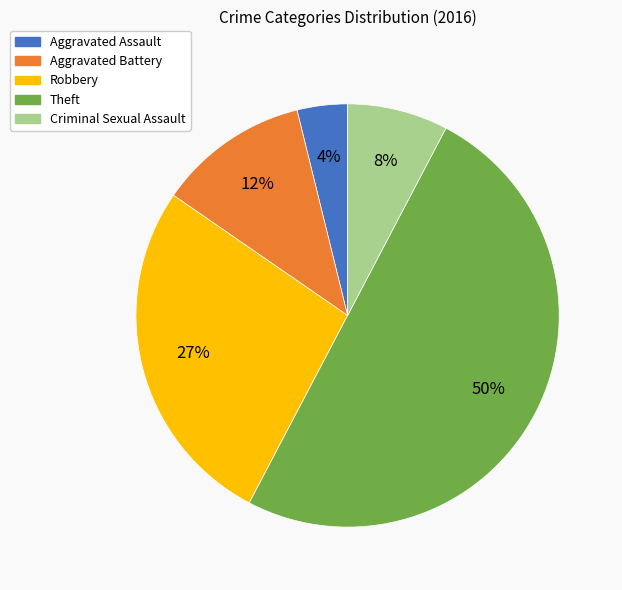

Which category has the smallest portion of the pie?

Aggravated Assault